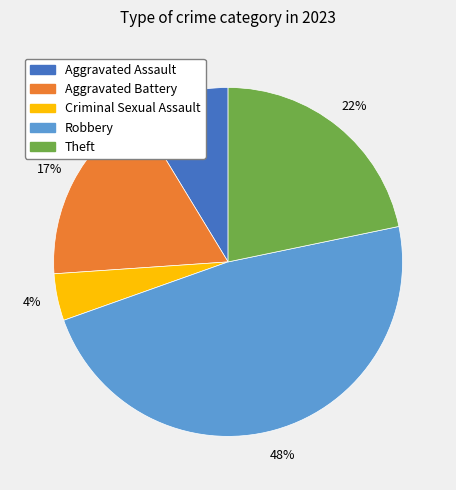

Count the number of slices in the pie.

5